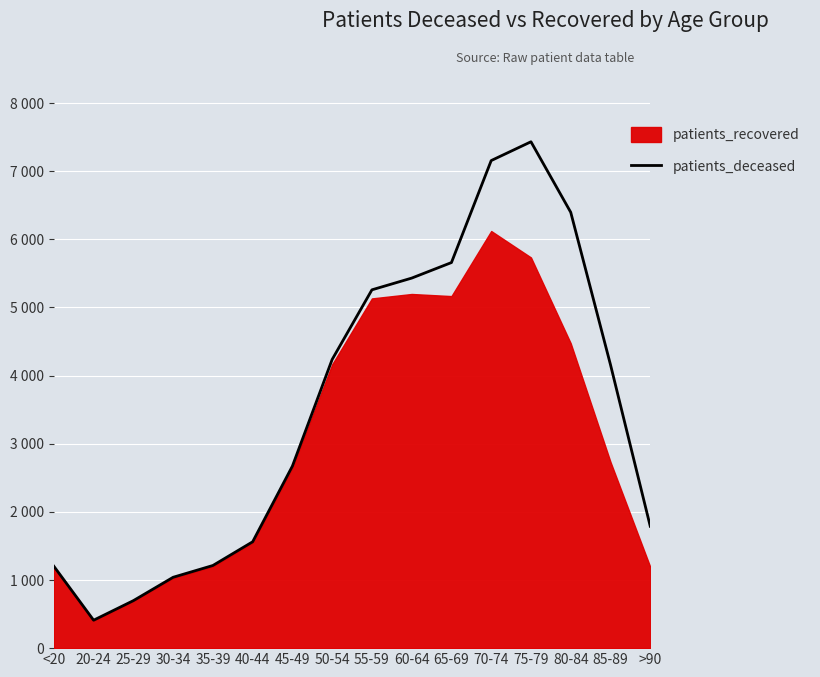

What is the label of the 15th point from the left?

85-89